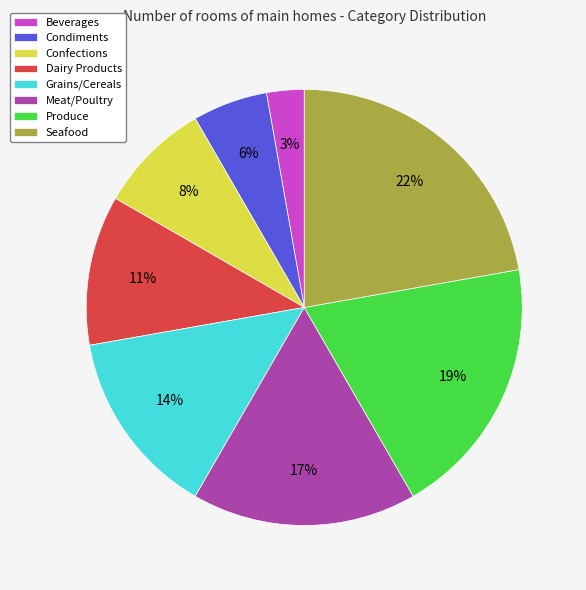

True or false: Grains/Cereals accounts for 14% of the total.

True